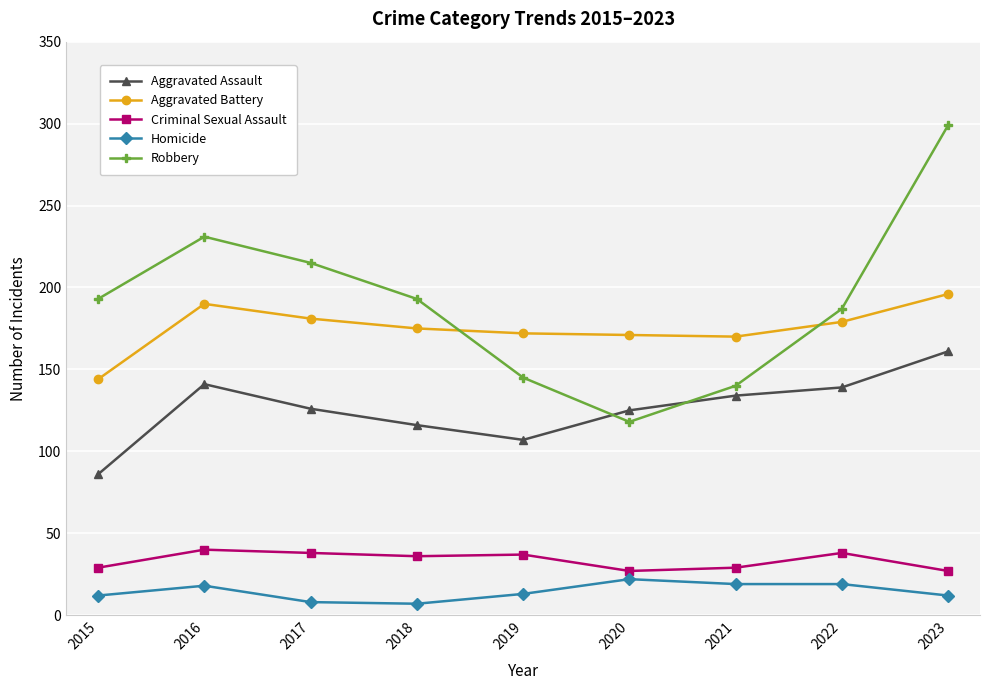

Read the Robbery value at 2015.

193